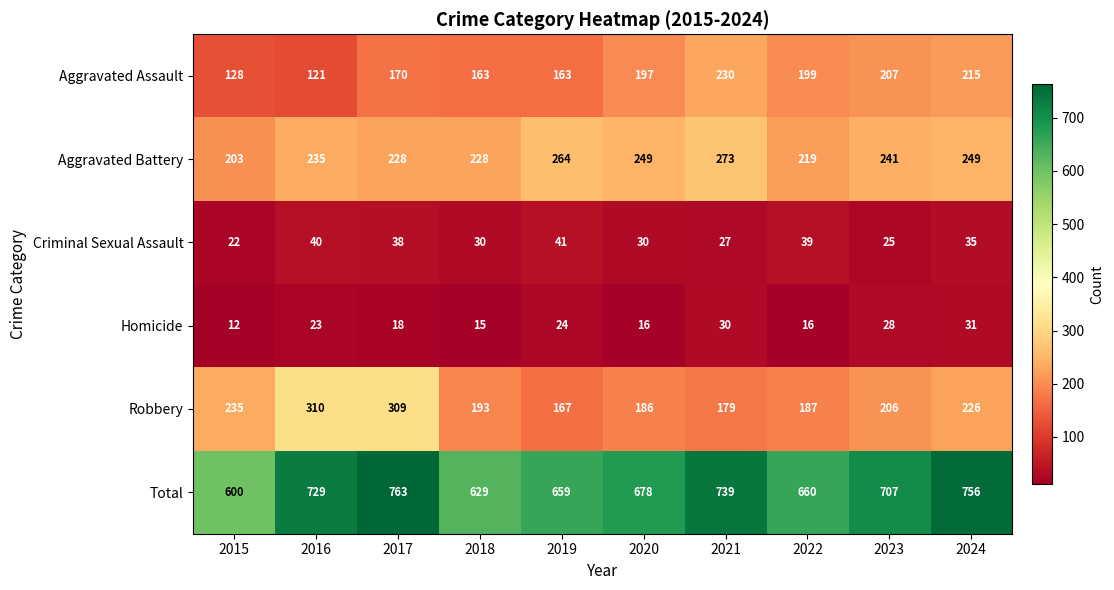

Rank the categories by Robbery value from lowest to highest.

2019, 2021, 2020, 2022, 2018, 2023, 2024, 2015, 2017, 2016